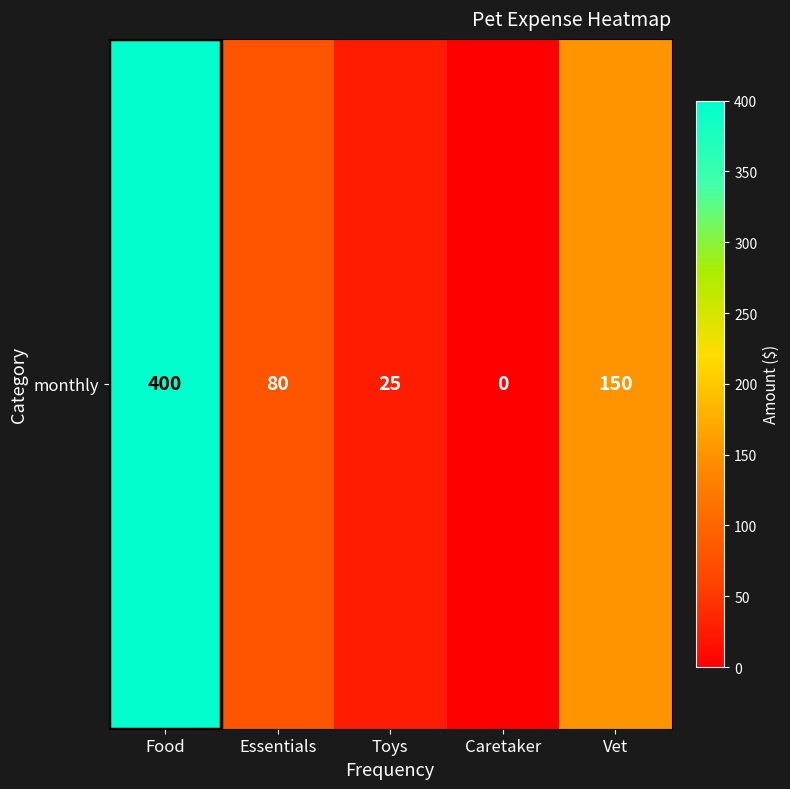

Rank the categories by value from lowest to highest.

Caretaker, Toys, Essentials, Vet, Food